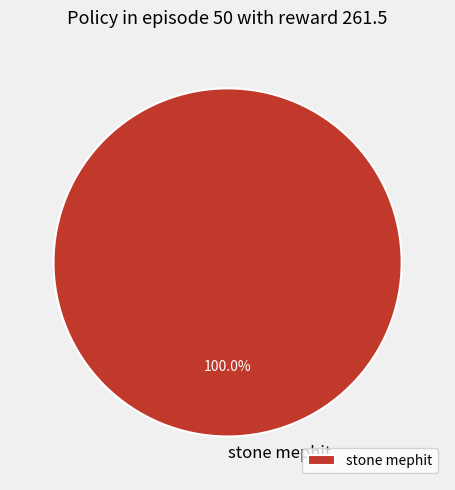

Which slice represents more than half of the pie?

stone mephit